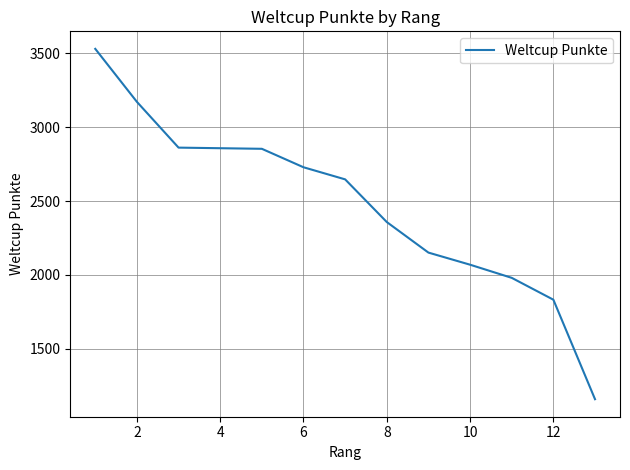

What is the greatest value displayed?

3531